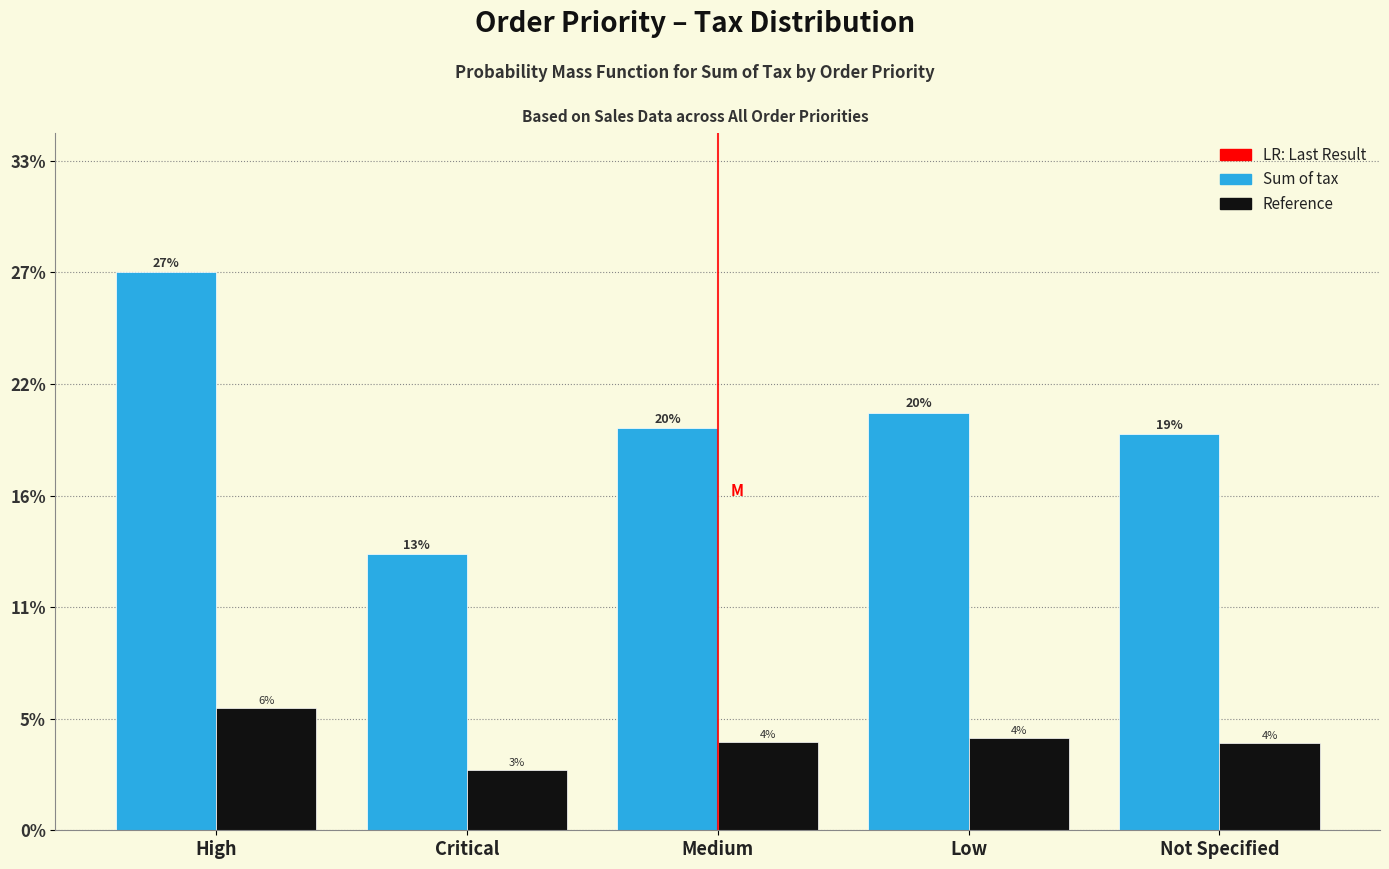

Does the chart contain any negative values?

No